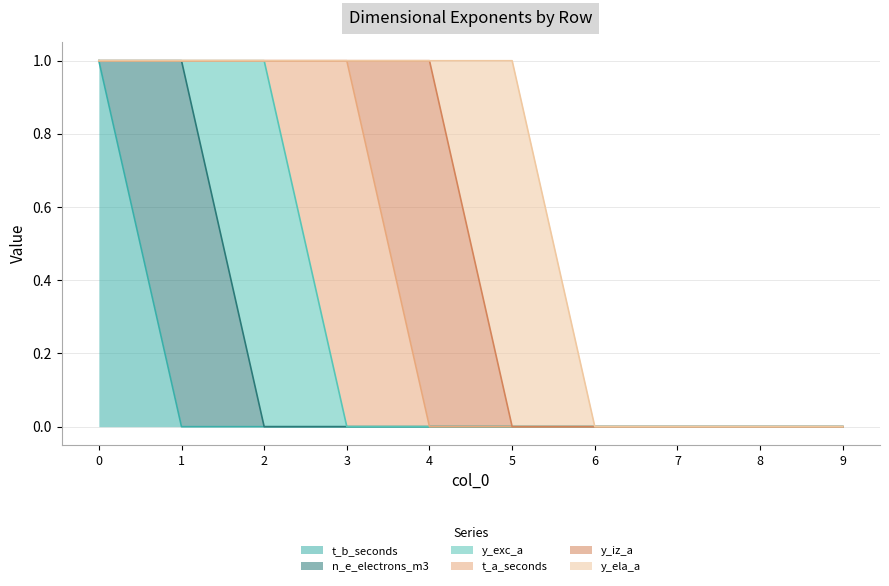

Reading left to right, list all the values displayed in this chart.

t_b_seconds: 0=1	1=0	2=0	3=0	4=0	5=0	6=0	7=0	8=0	9=0
n_e_electrons_m3: 0=0	1=1	2=0	3=0	4=0	5=0	6=0	7=0	8=0	9=0
y_exc_a: 0=0	1=0	2=1	3=0	4=0	5=0	6=0	7=0	8=0	9=0
t_a_seconds: 0=0	1=0	2=0	3=1	4=0	5=0	6=0	7=0	8=0	9=0
y_iz_a: 0=0	1=0	2=0	3=0	4=1	5=0	6=0	7=0	8=0	9=0
y_ela_a: 0=0	1=0	2=0	3=0	4=0	5=1	6=0	7=0	8=0	9=0